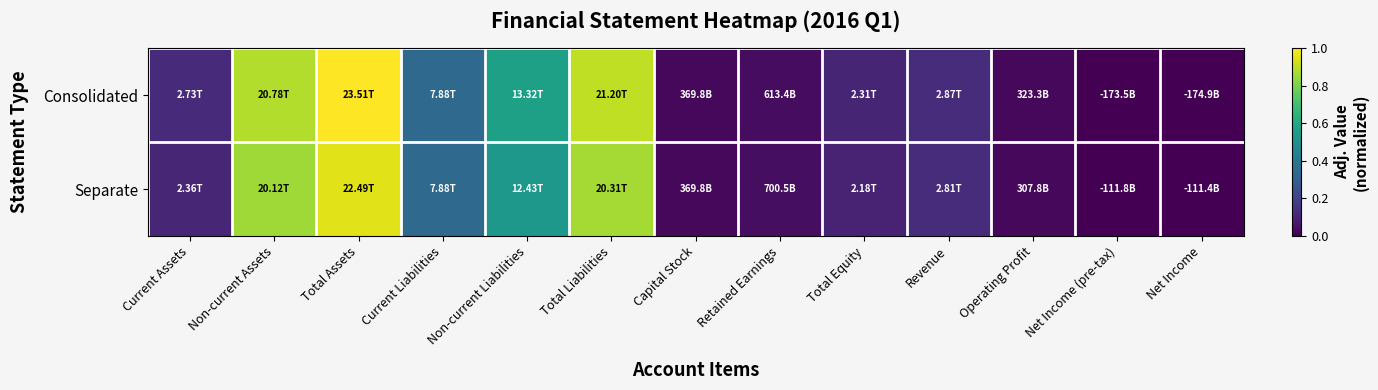

Reading left to right, list all the values displayed in this chart.

Consolidated: Current Assets=0.1	Non-current Assets=0.9	Total Assets=1.0	Current Liabilities=0.3	Non-current Liabilities=0.6	Total Liabilities=0.9	Capital Stock=0.0	Retained Earnings=0.0	Total Equity=0.1	Revenue=0.1	Operating Profit=0.0	Net Income (pre-tax)=0.0	Net Income=0.0
Separate: Current Assets=0.1	Non-current Assets=0.9	Total Assets=1.0	Current Liabilities=0.3	Non-current Liabilities=0.5	Total Liabilities=0.9	Capital Stock=0.0	Retained Earnings=0.0	Total Equity=0.1	Revenue=0.1	Operating Profit=0.0	Net Income (pre-tax)=0.0	Net Income=0.0